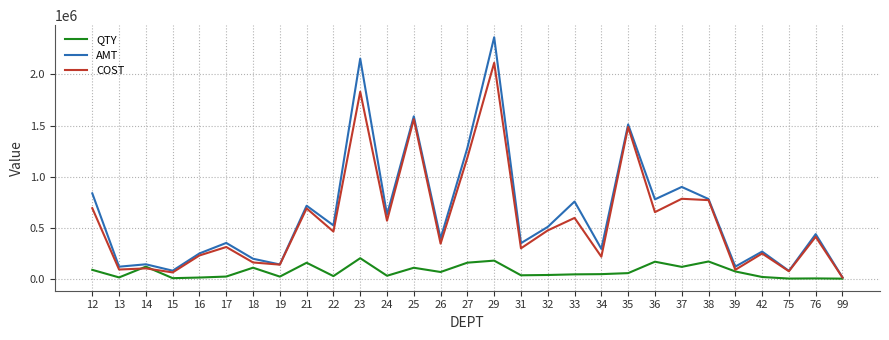

What is the highest value of the QTY series?

200410